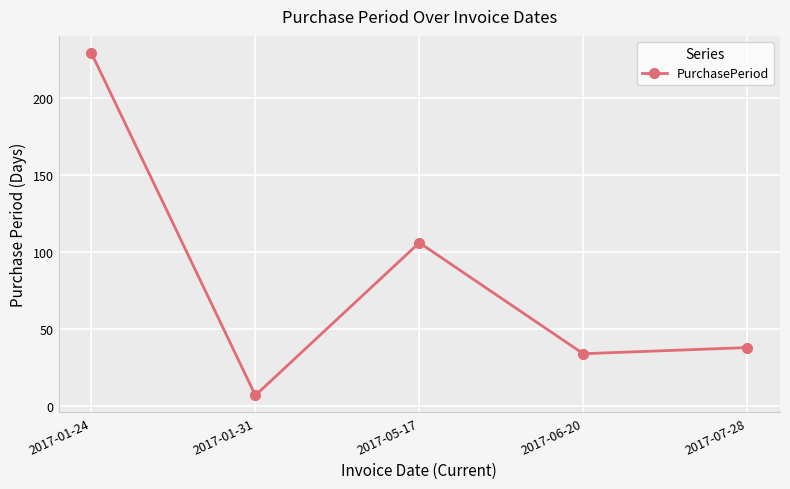

How many categories are shown in the chart?

5